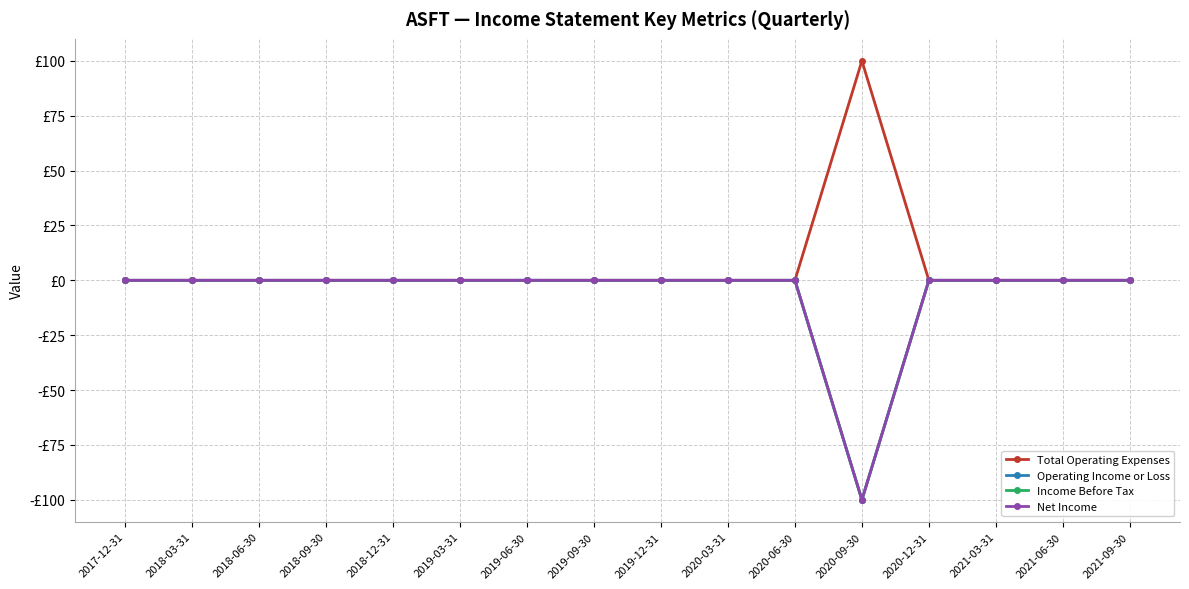

Is it true that Income Before Tax equals 49 at 2021-06-30?

False